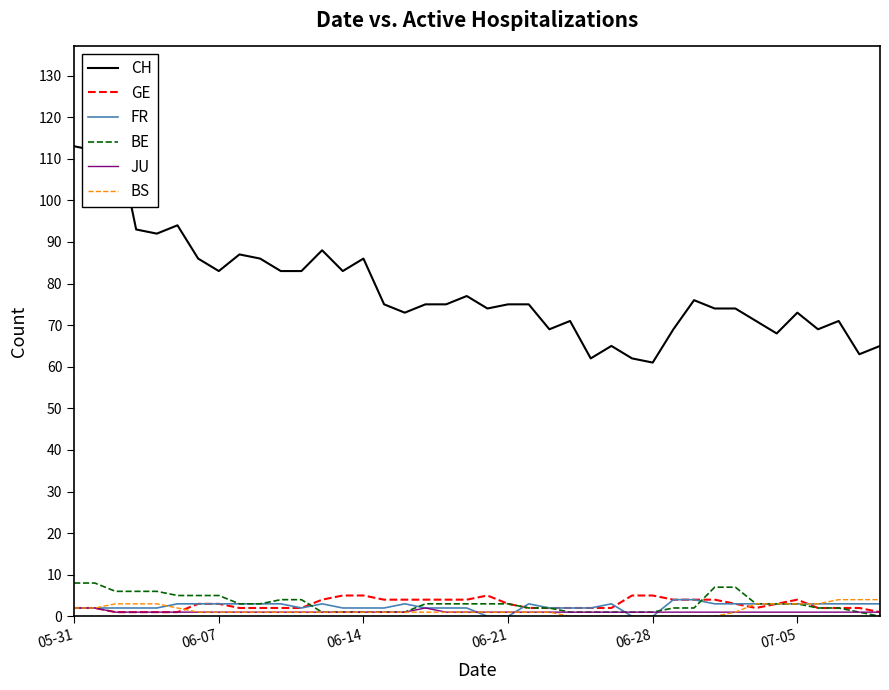

After their last crossing, which series has the higher values: JU or FR?

FR